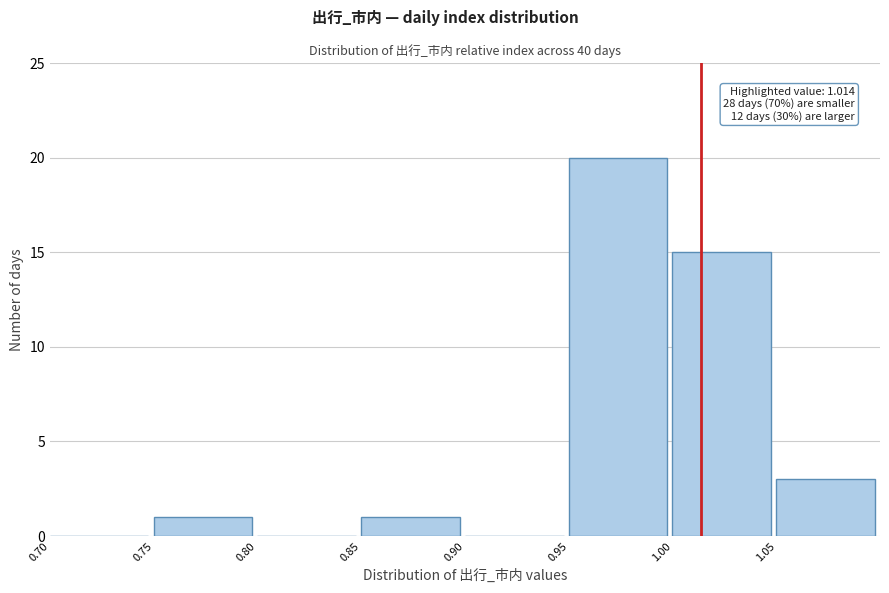

Which range on the x-axis has the tallest bar?

0.95 to 1.00